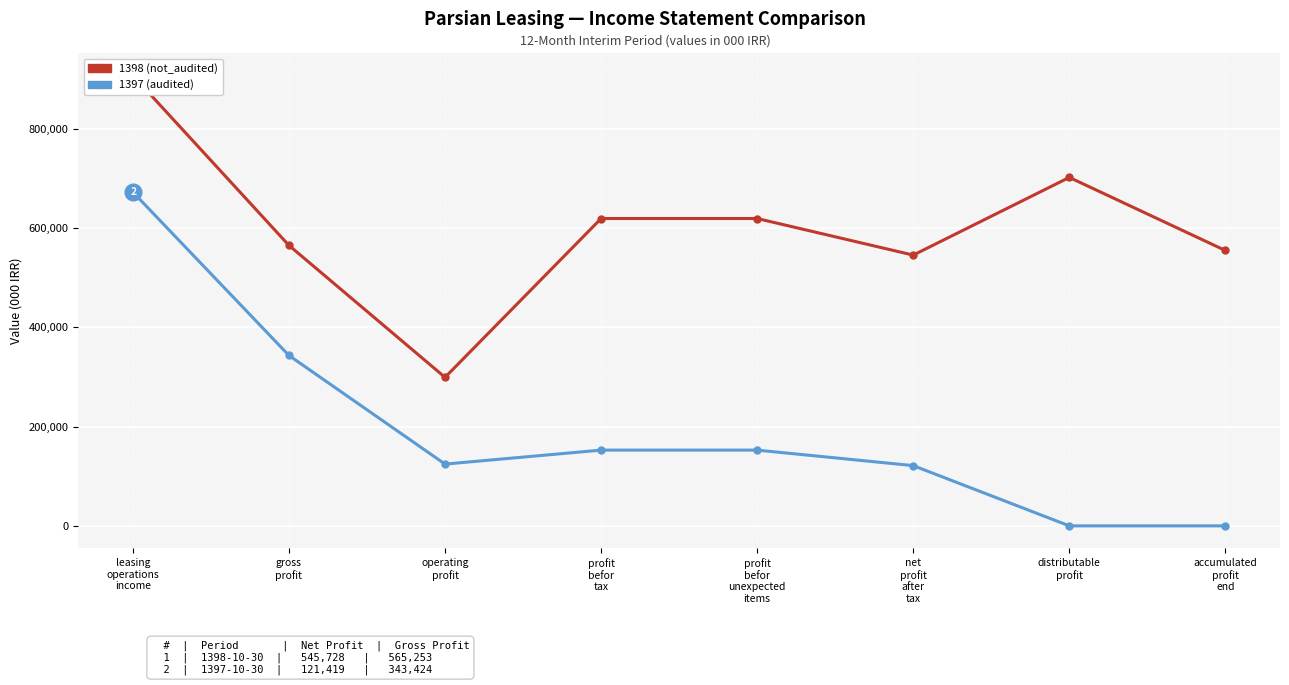

True or false: 1397 (audited) and 1398 (not_audited) intersect in this chart.

False